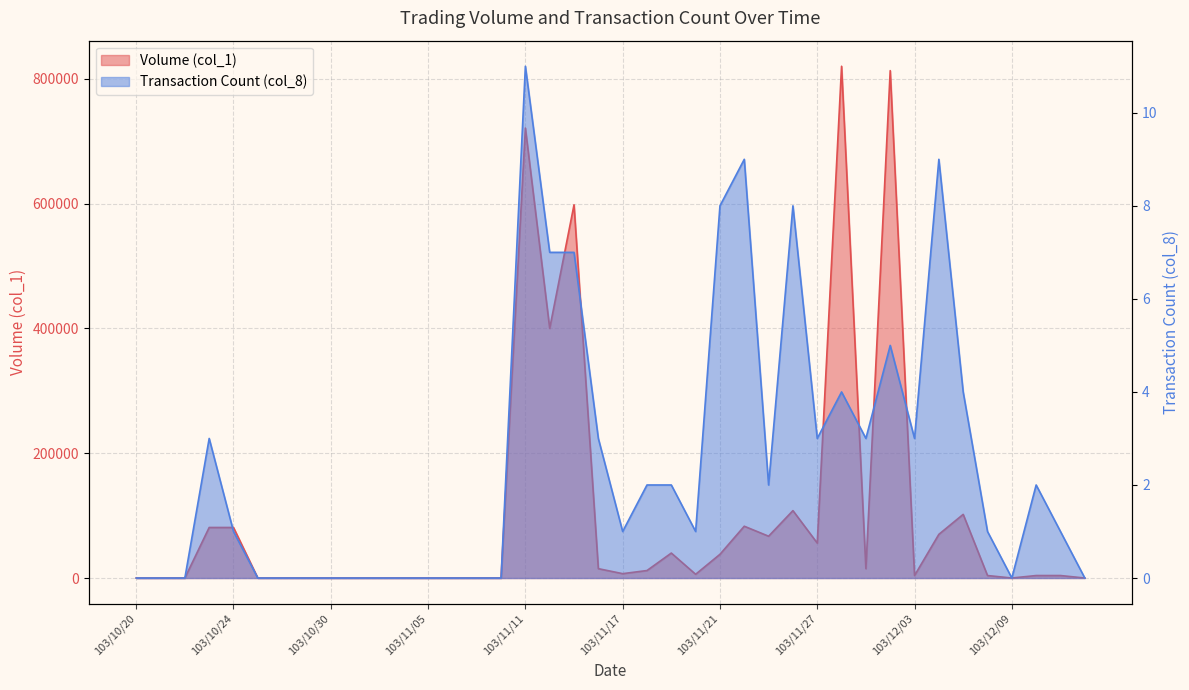

What is the highest value of the Transaction Count (col_8) series?

11